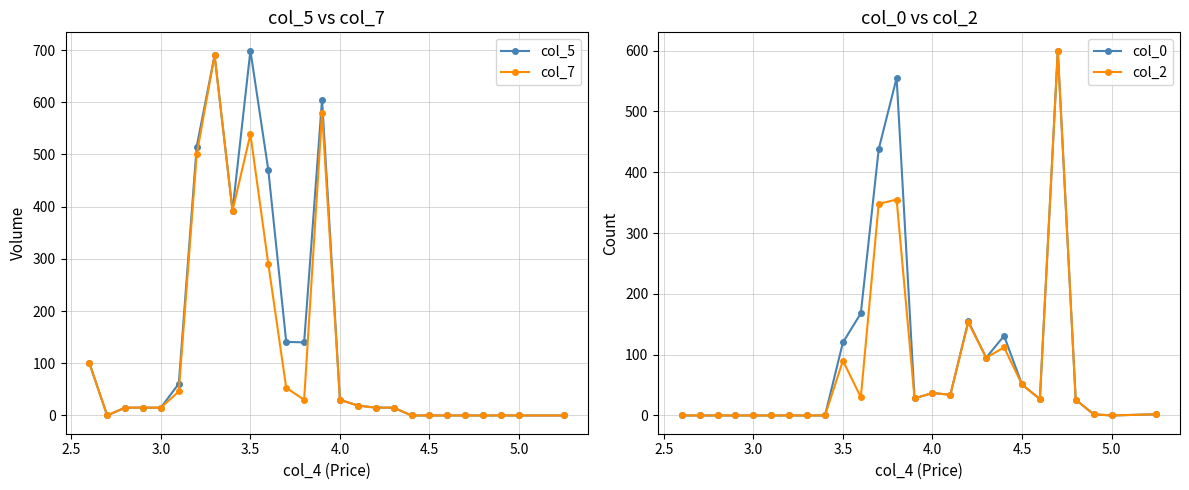

Does the chart have visible grid lines?

Yes